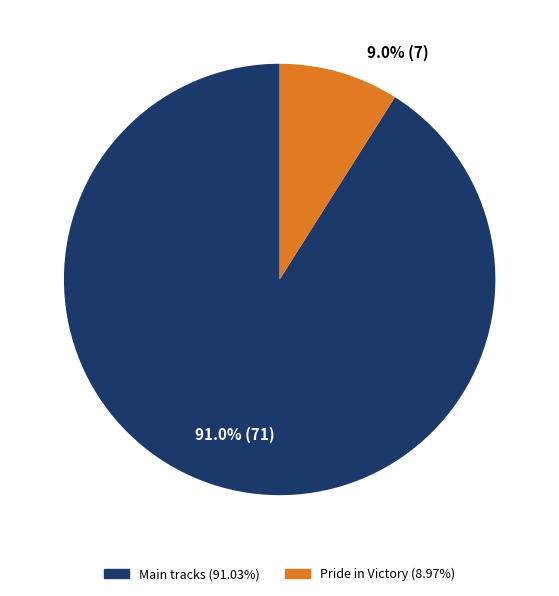

What is the ratio of the value at Main tracks (91.03%) to the value at Pride in Victory (8.97%)?

10.1